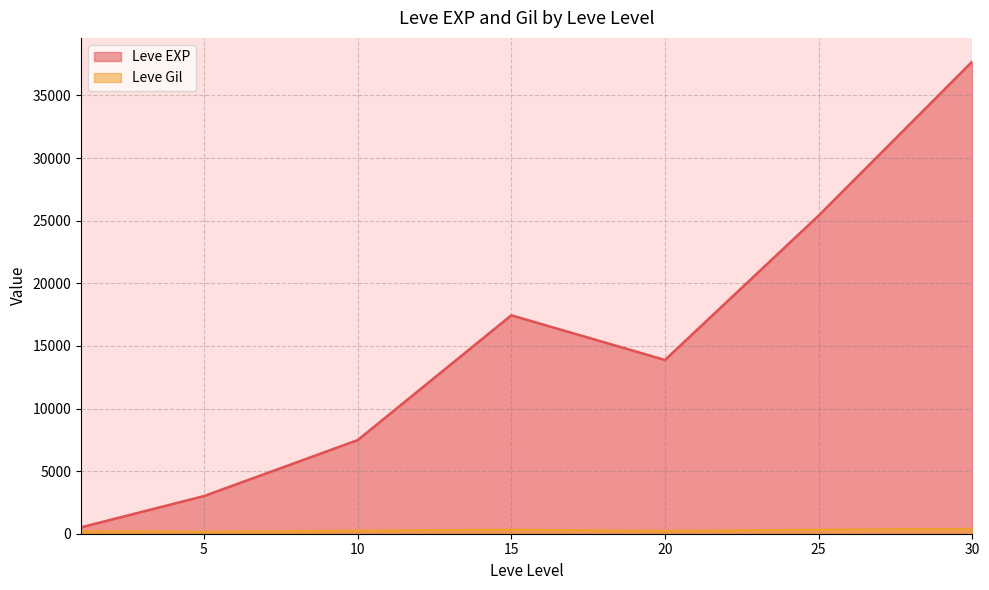

Which series has the largest total across all categories?

Leve EXP